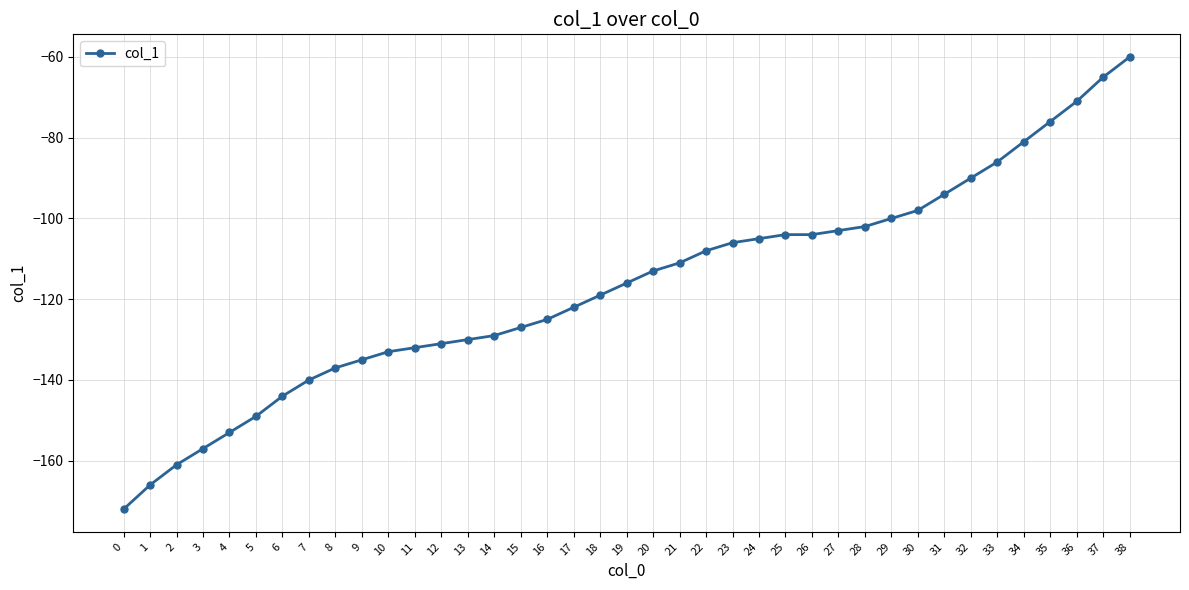

Read the value at 17.

-122